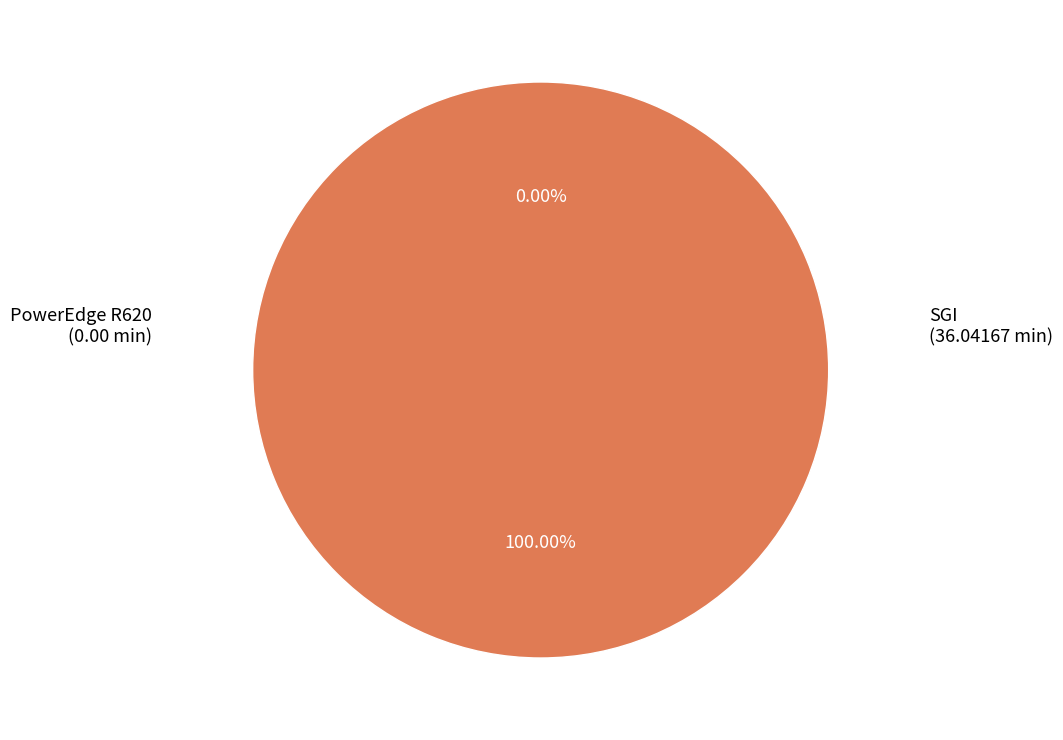

The PowerEdge R620 slice represents 0% of the pie. True or false?

True